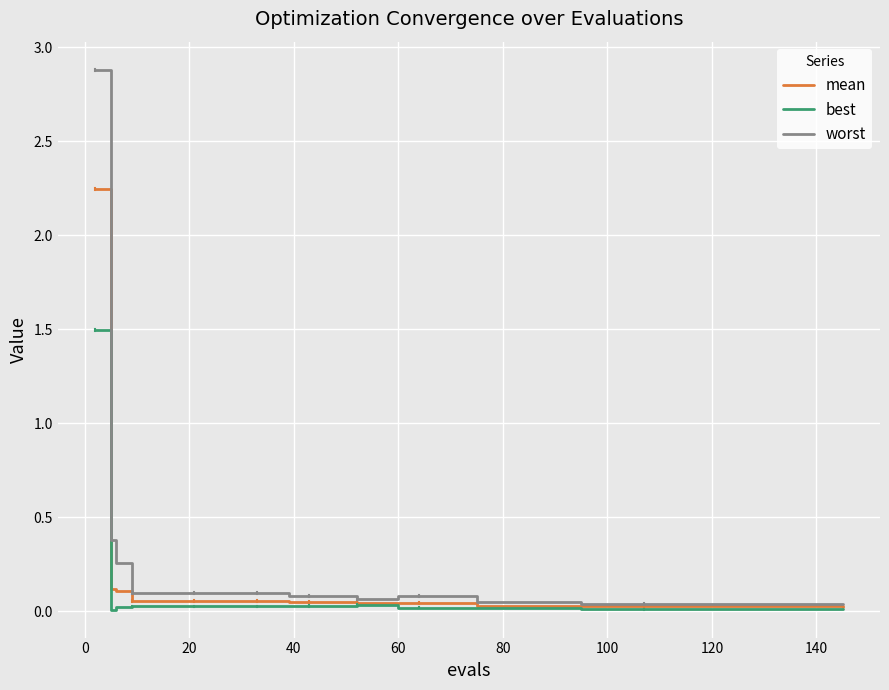

What is the maximum value shown in the chart?

2.9